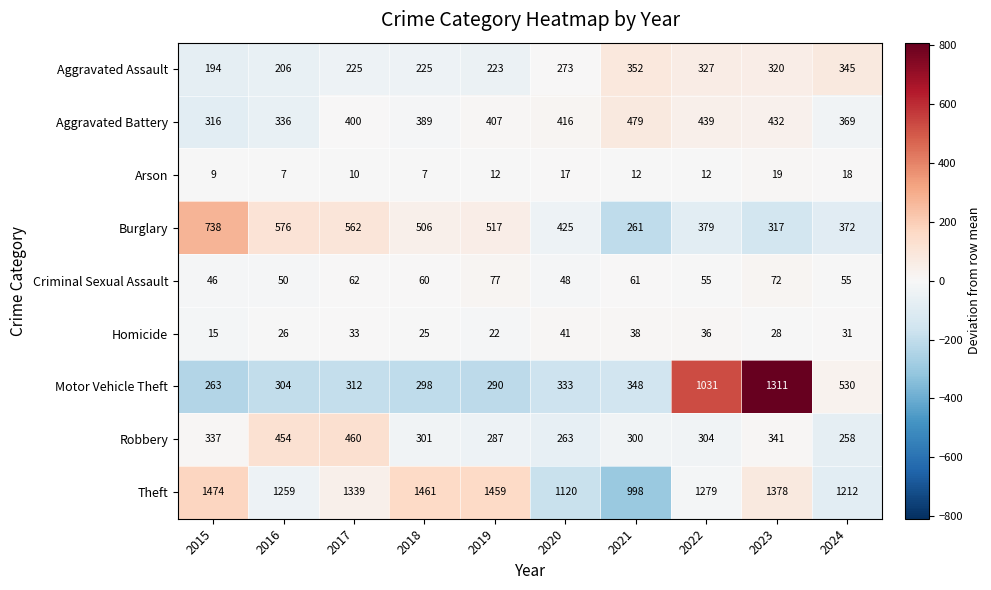

What is the sum of the Criminal Sexual Assault values at 2018 and 2019?

137